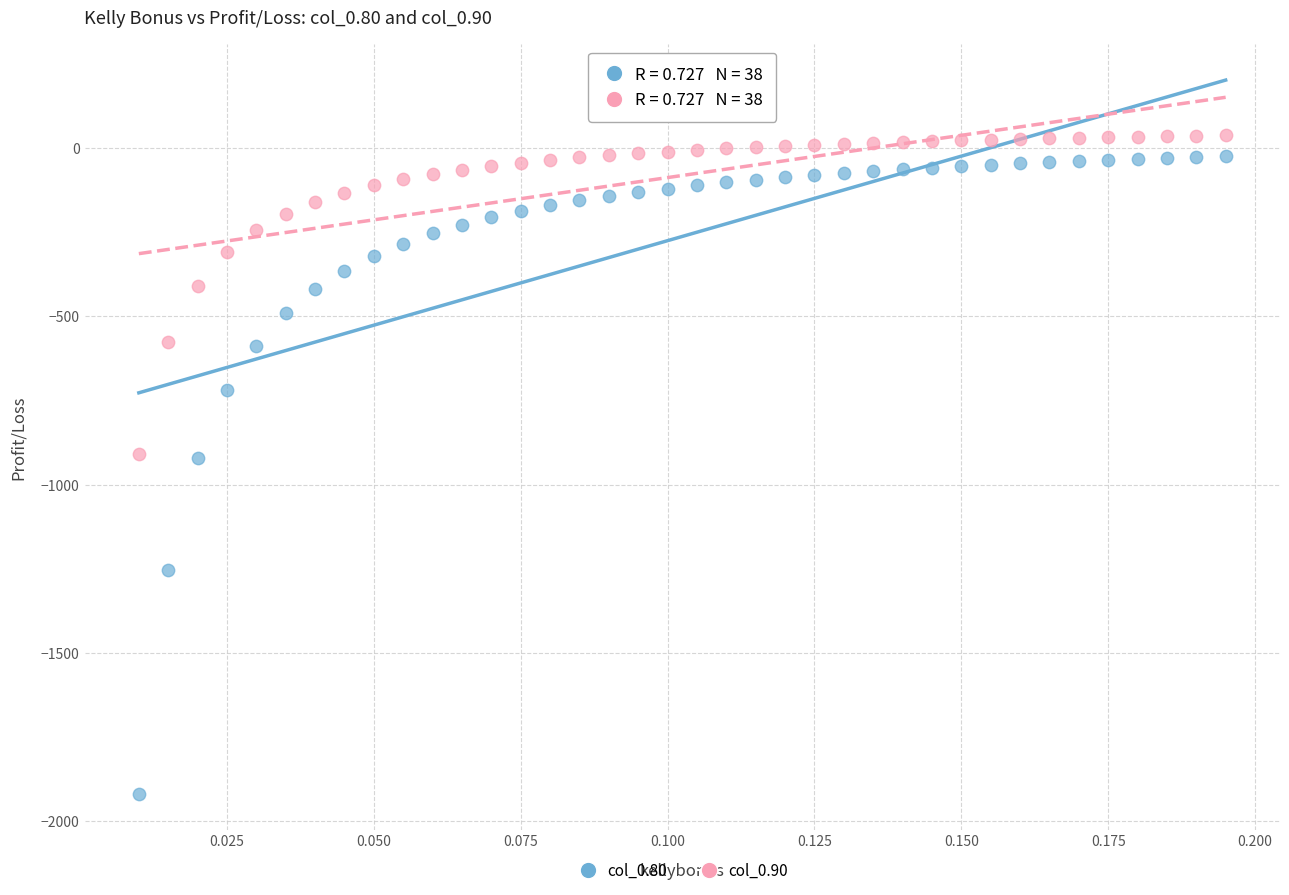

Which series has the widest spread of Y values?

col_0.80